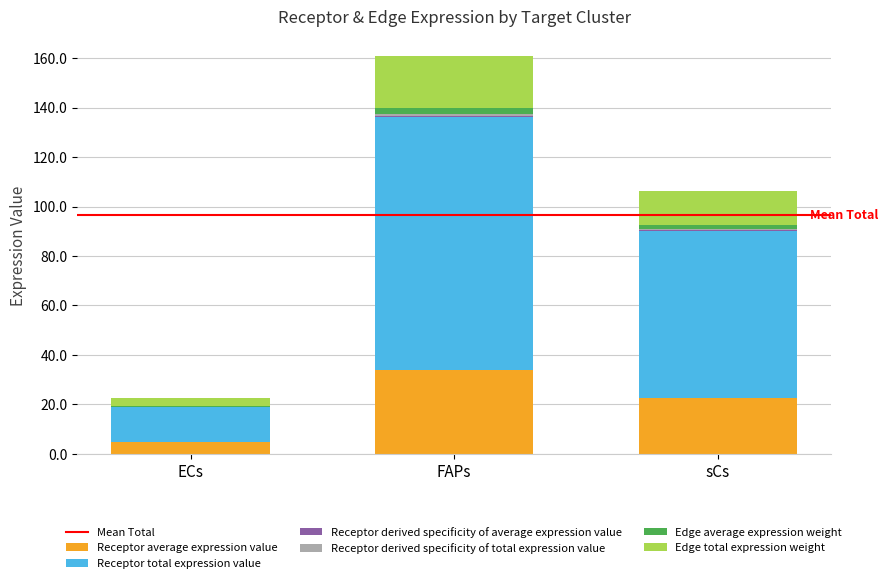

What is the total value across all series at sCs?

106.3